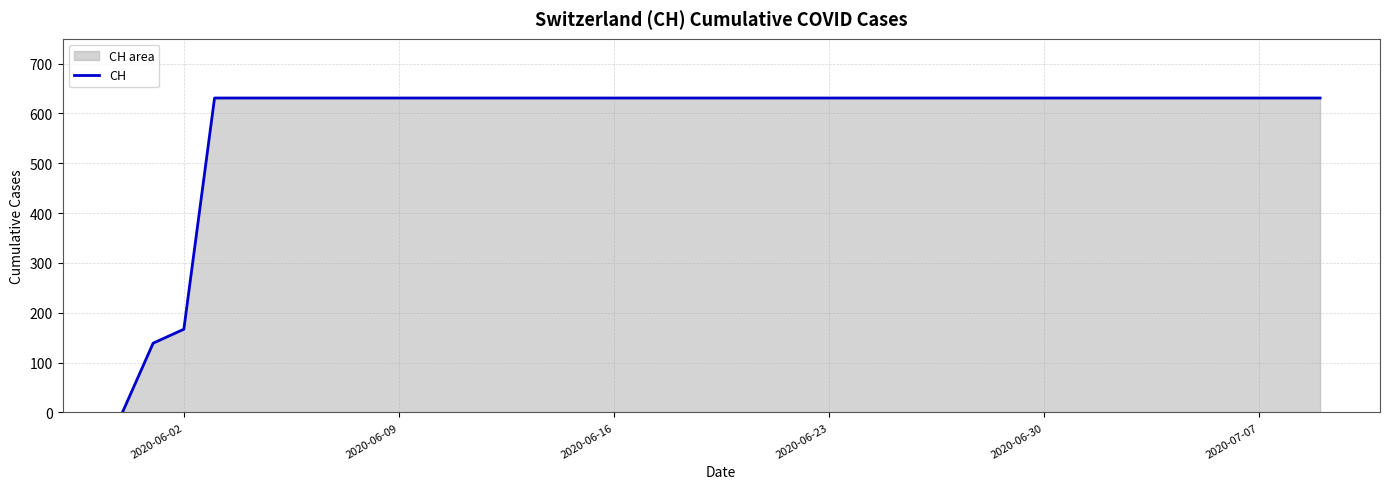

The value at 2020-07-07 is 316. True or false?

False